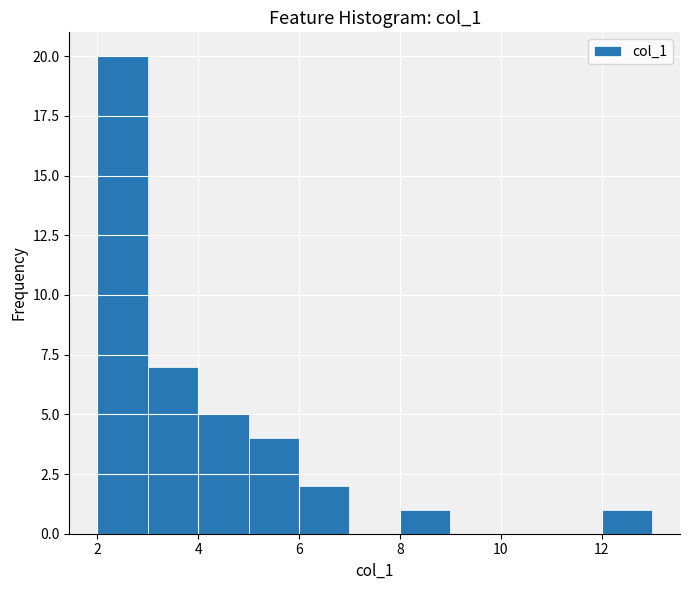

How tall is the bar that spans 3 to 4 on the x-axis? The values are not printed on the chart, so give them approximately, as read against the axis.

7